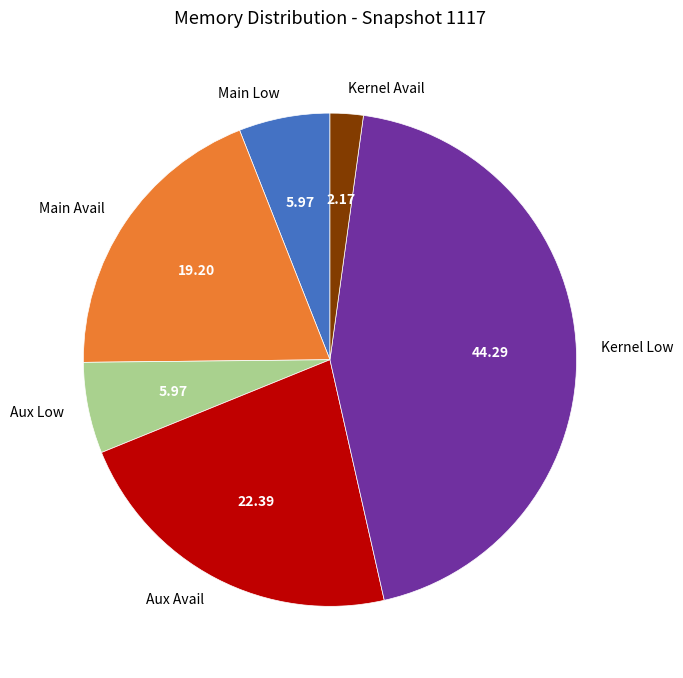

Which category has the biggest portion of the pie?

Kernel Low